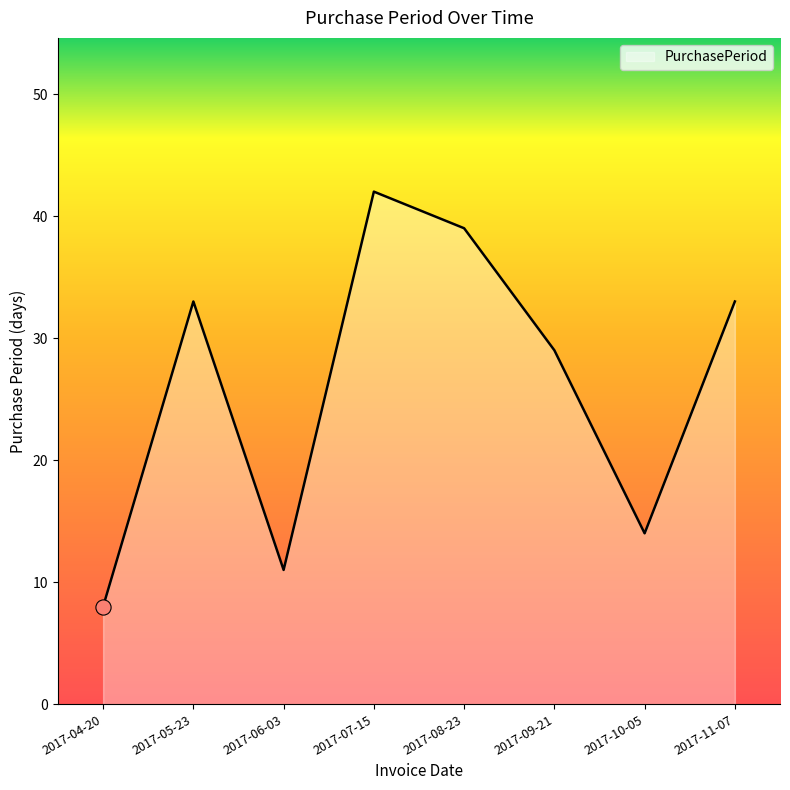

Which has a higher value, 2017-04-20 or 2017-07-15?

2017-07-15